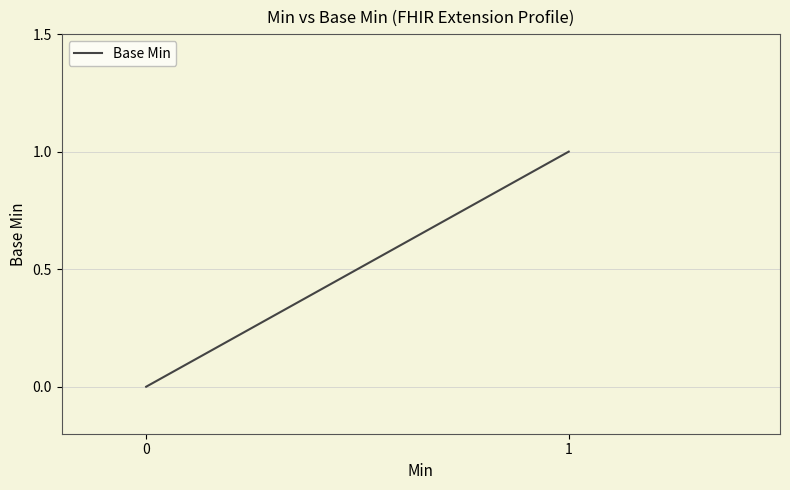

Count the number of values greater than 0.

2